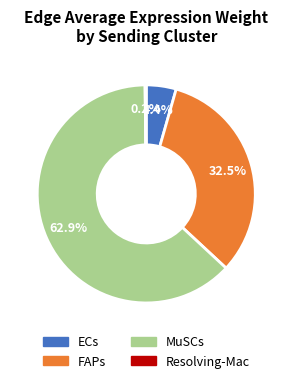

Is there any slice that represents more than half of the pie?

Yes